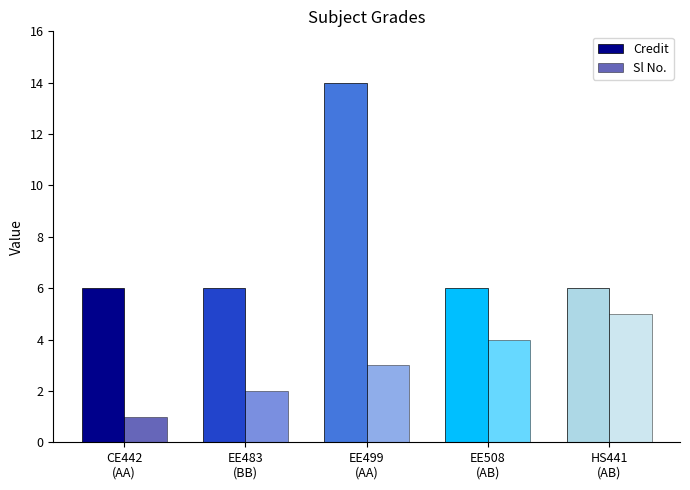

How many groups of bars are there?

5